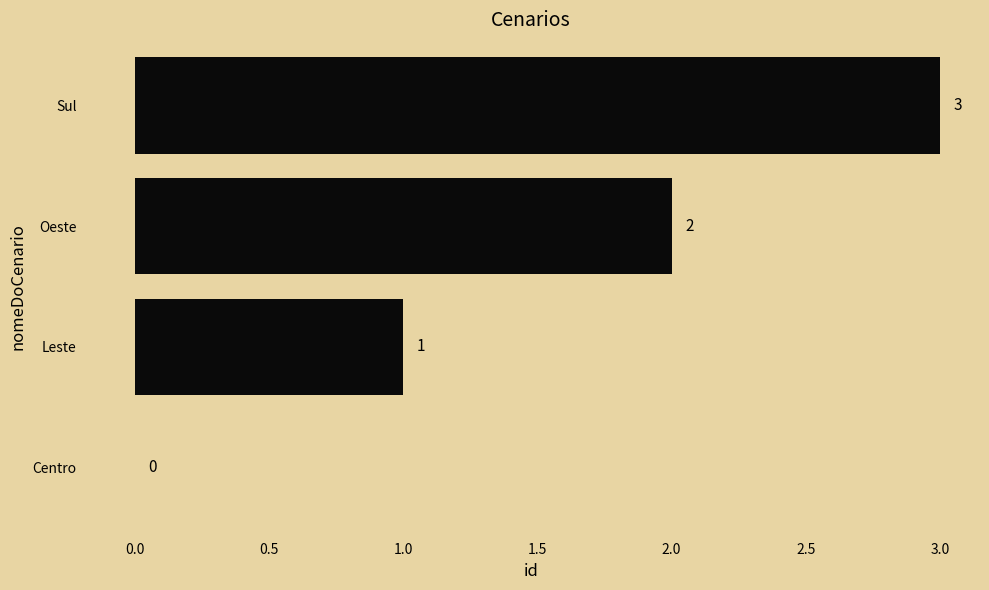

What is the sum of the values at Leste and Oeste?

3